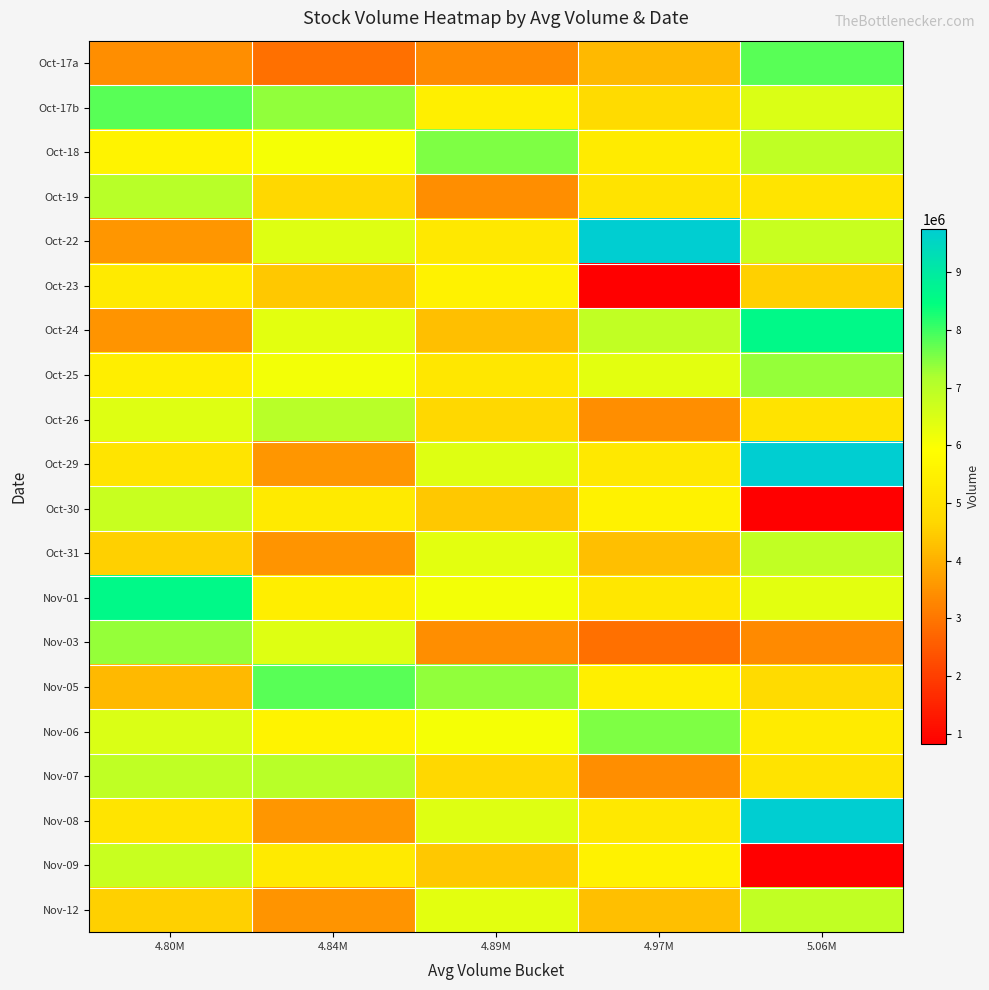

Which category has the lowest value across all series?

4.97M